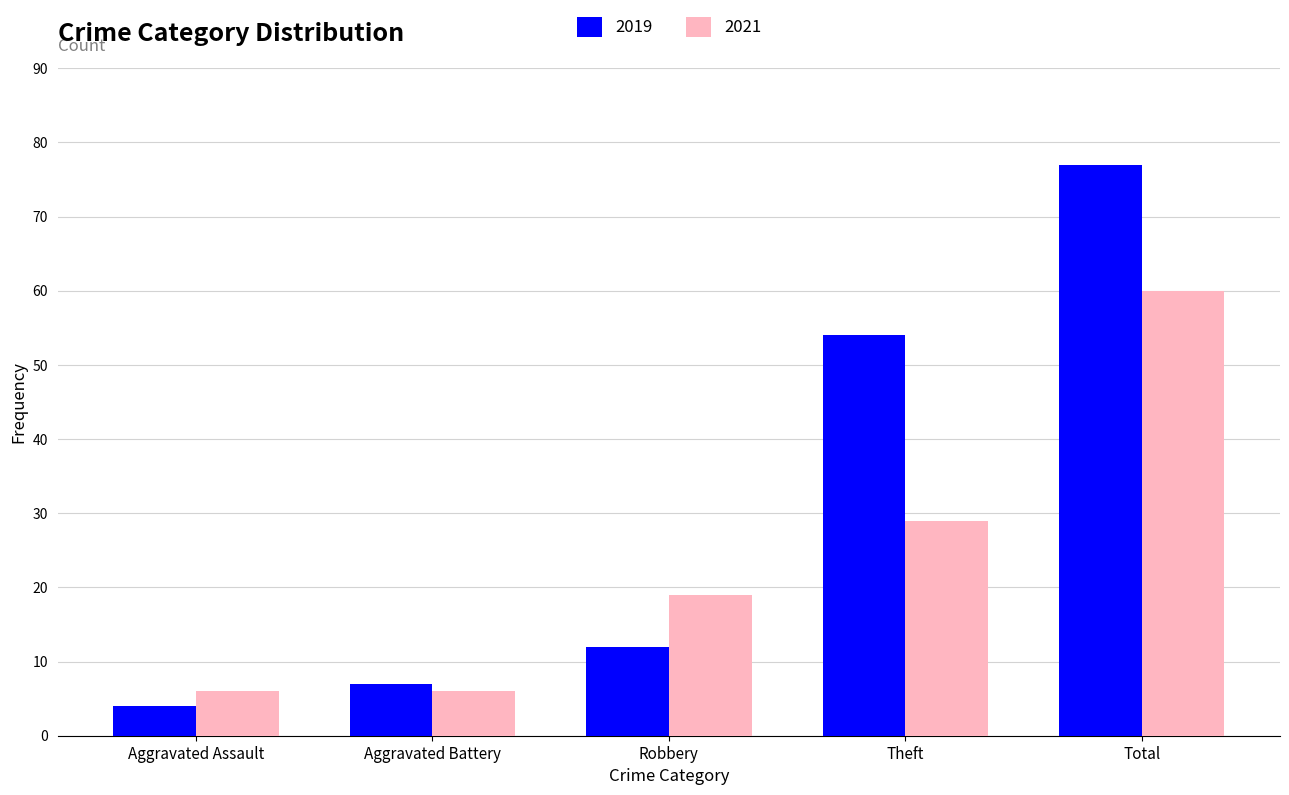

Rank the series at Total from lowest to highest value.

2021, 2019